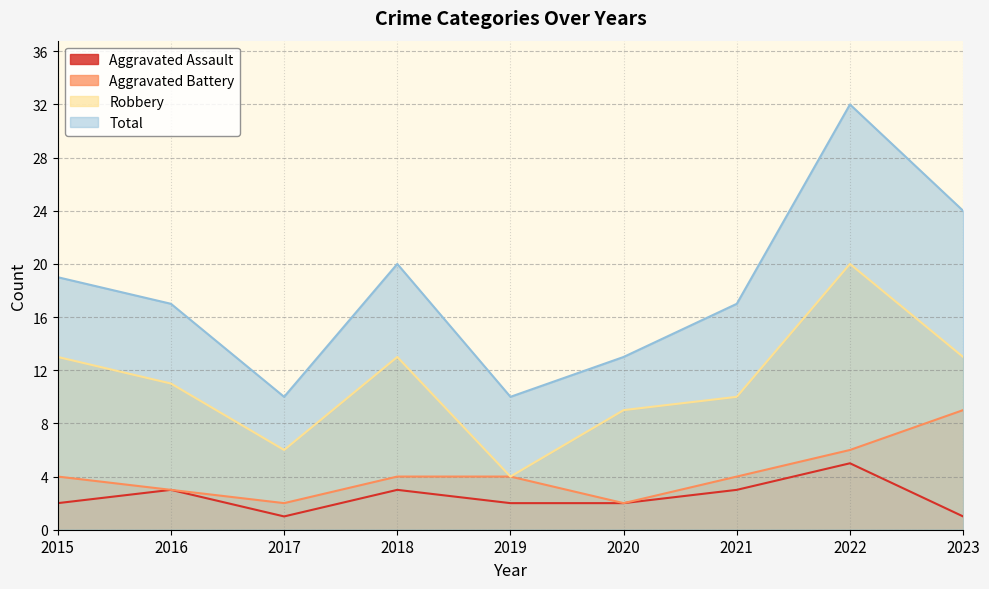

Which series has the widest spread of values?

Total